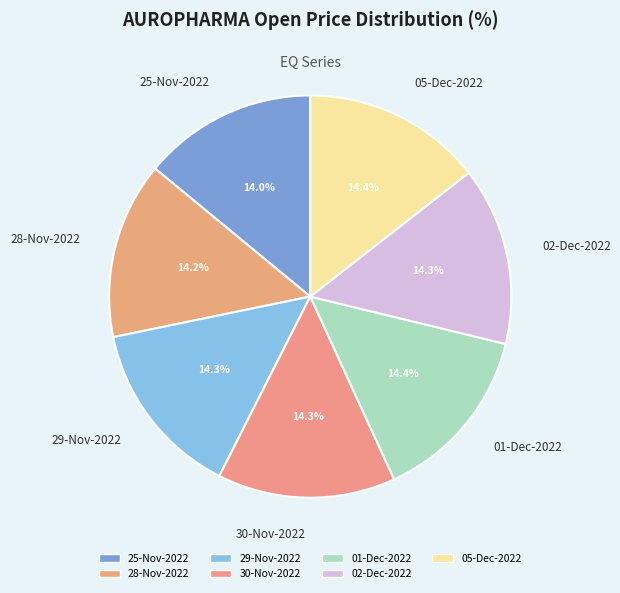

To the nearest percent, what is the average slice percentage?

14%